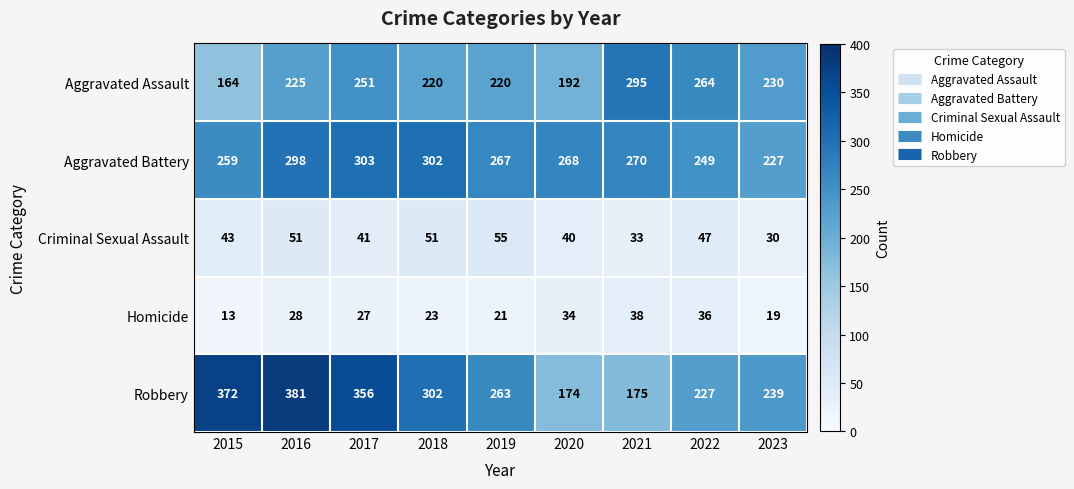

What is the approximate value of Homicide at 2023, to the nearest 5?

20